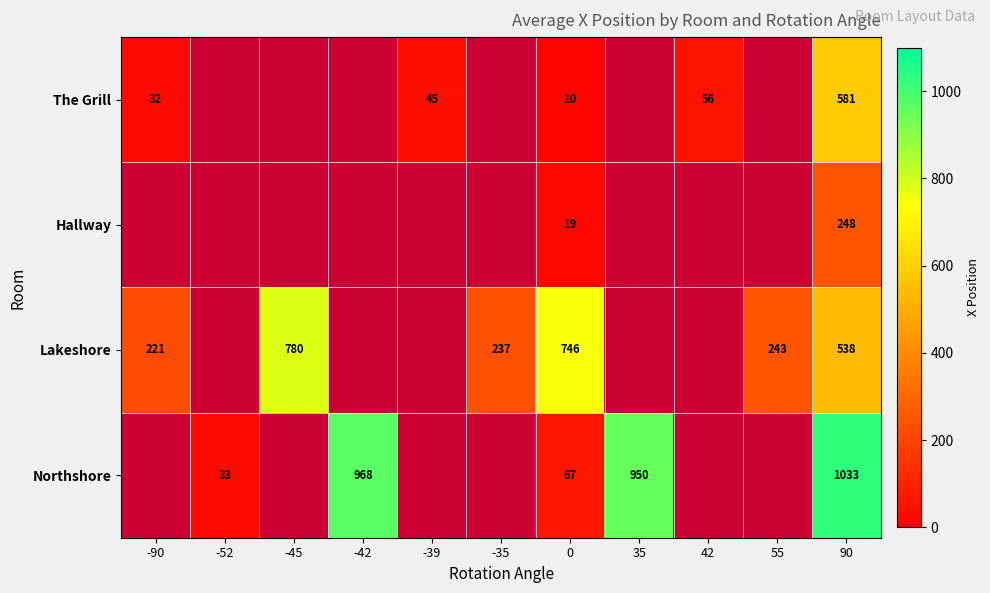

What is the spread (max minus min) of values at -90?

189.0